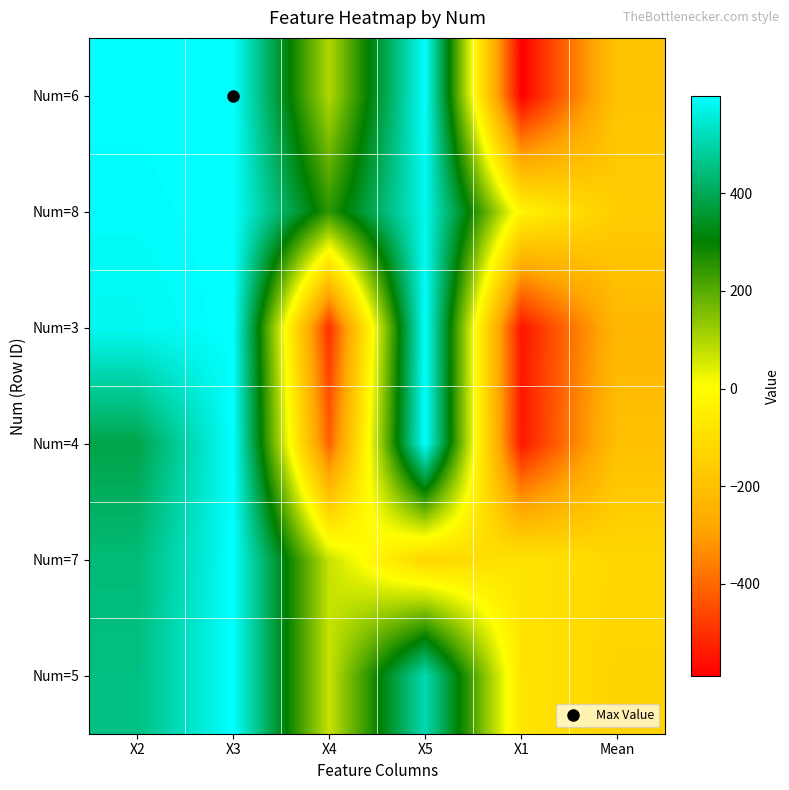

What is the spread (max minus min) of values at X4?

750.4